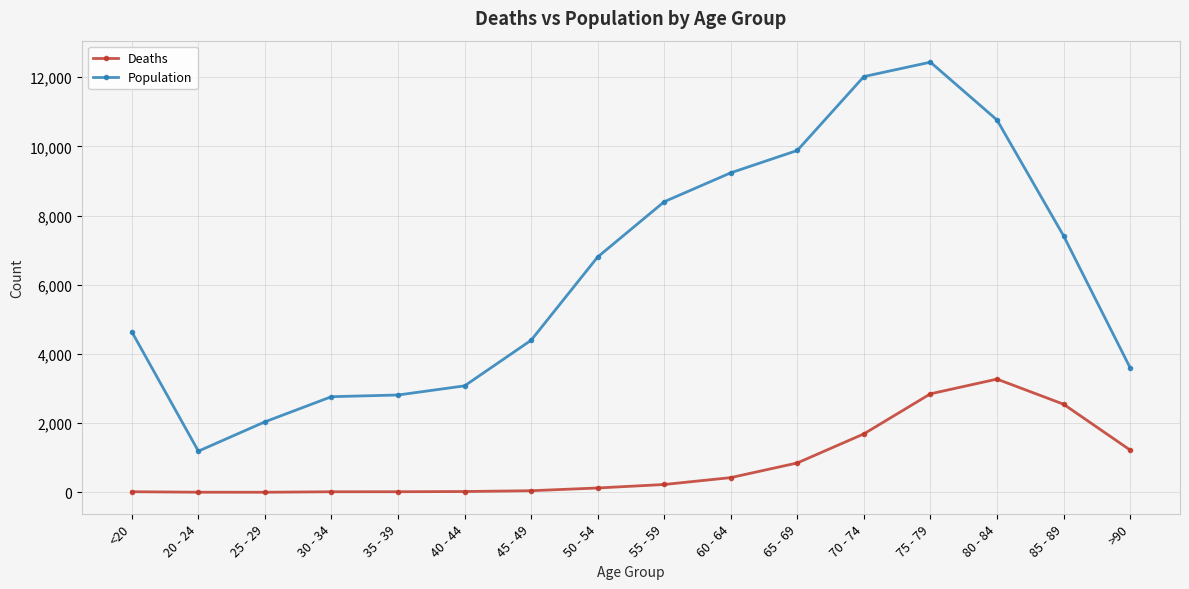

What is the difference between the maximum and minimum values in the Population series?

11243